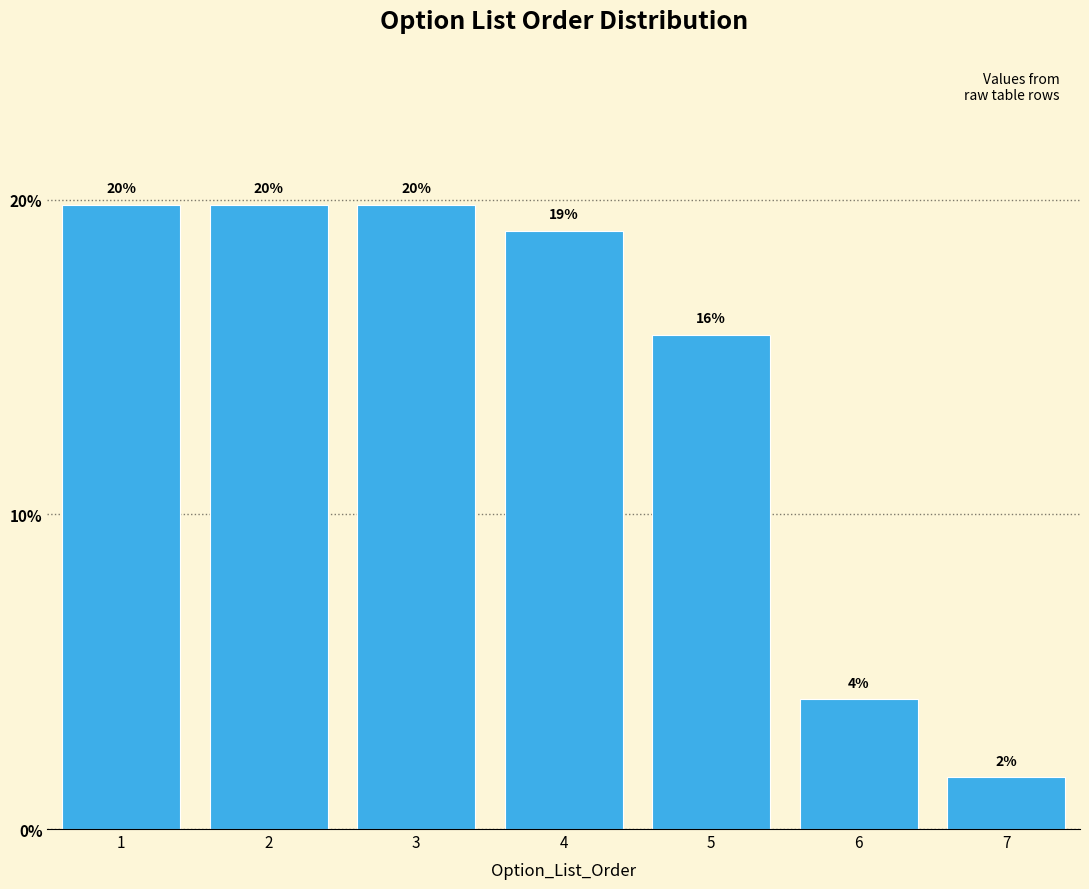

How many bars are there in total?

7